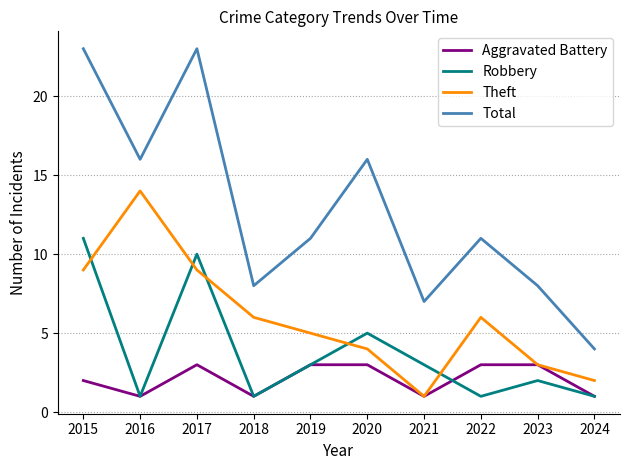

Is the value of Theft at 2017 greater than the value of Total at 2016?

No